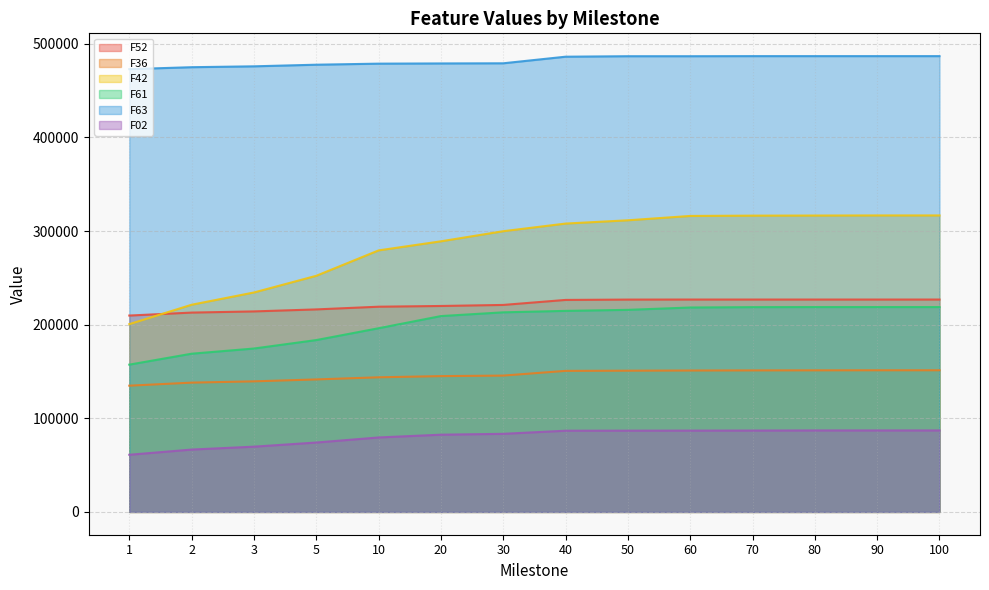

True or false: F61 and F02 intersect in this chart.

False